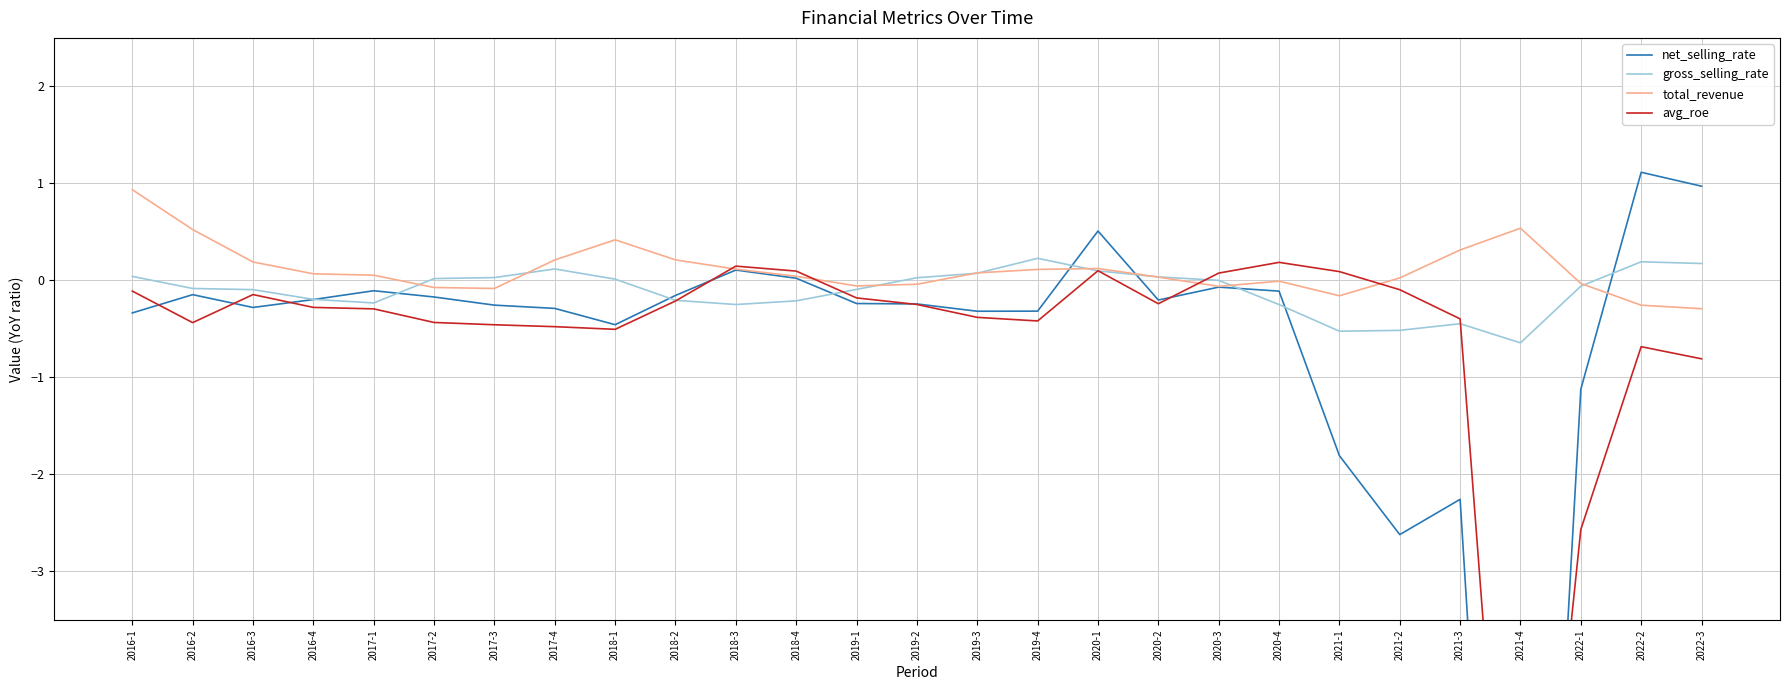

The value of gross_selling_rate at 2018-2 is -0.2. True or false?

True